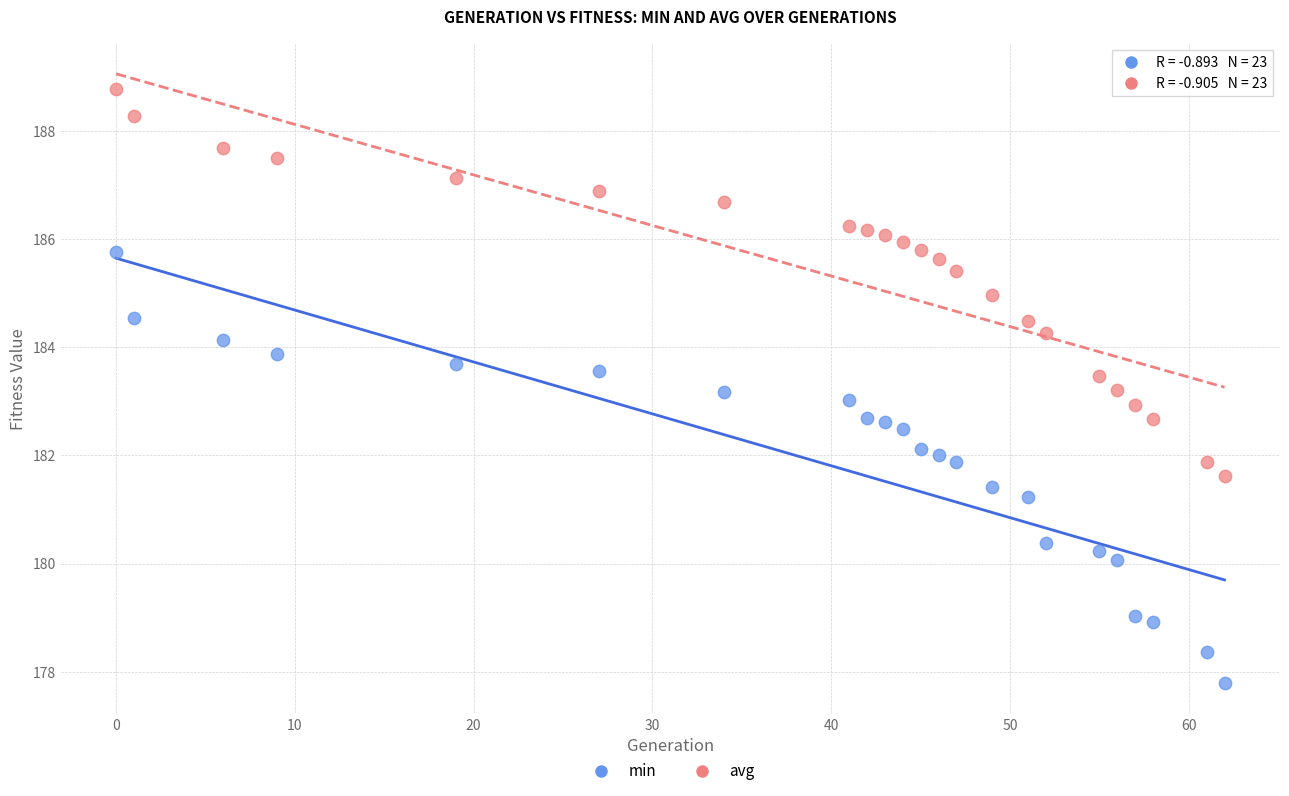

What are all the series names shown in the legend?

min, avg